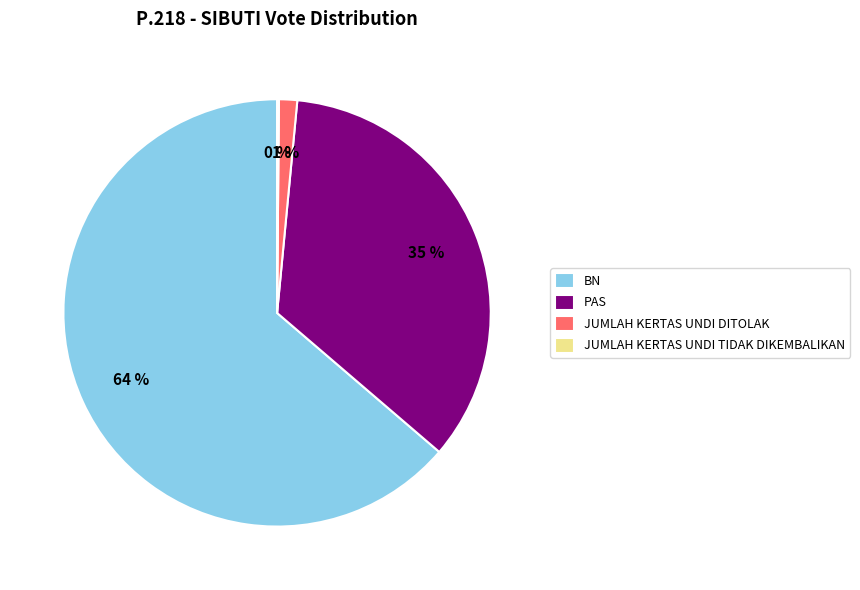

Which slice is the largest?

BN